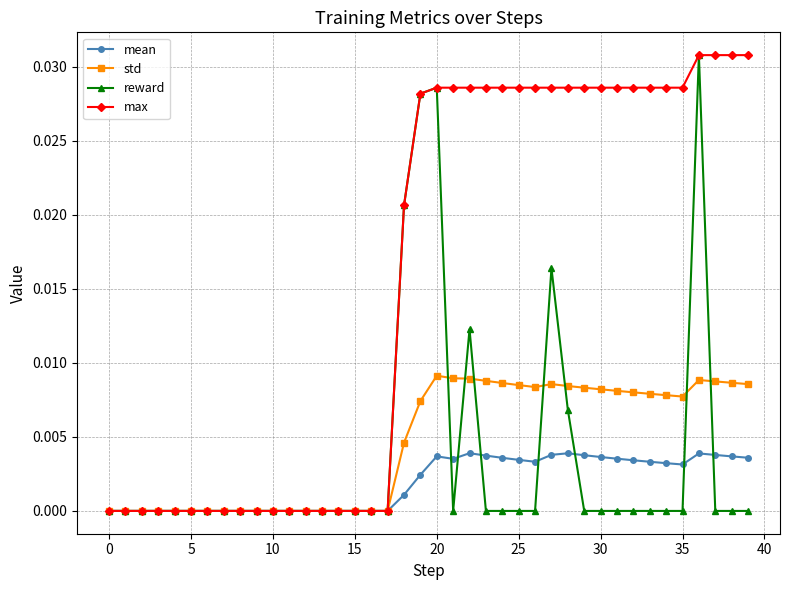

Which series has the largest total across all categories?

max